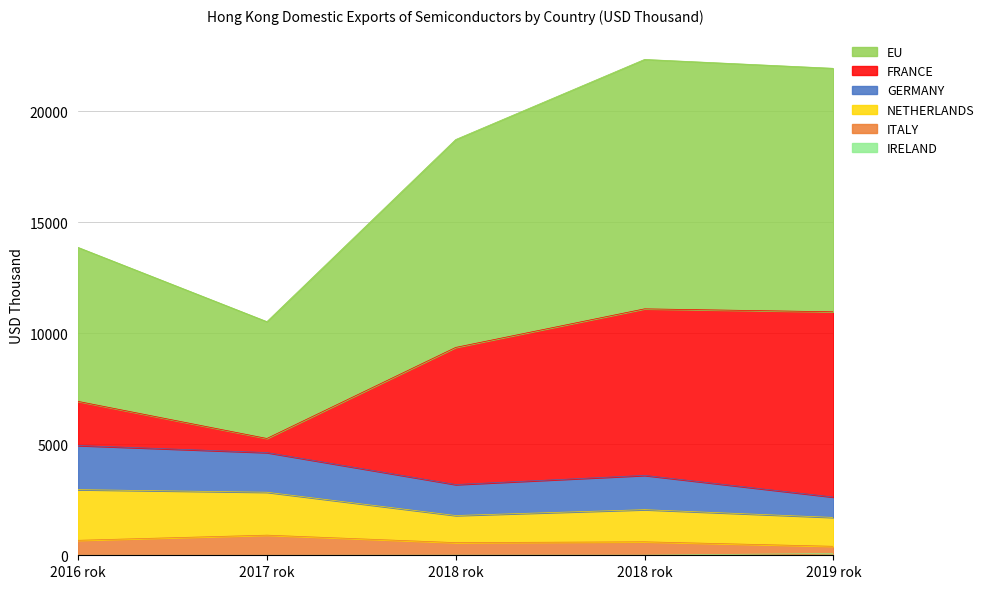

Does the chart have visible grid lines?

Yes